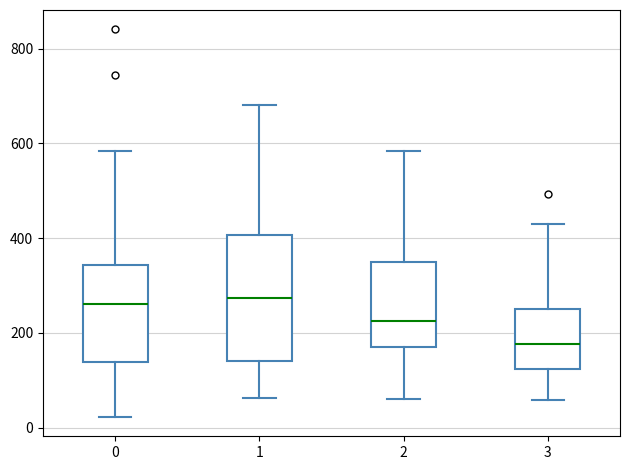

Which box's median line is the lowest?

3